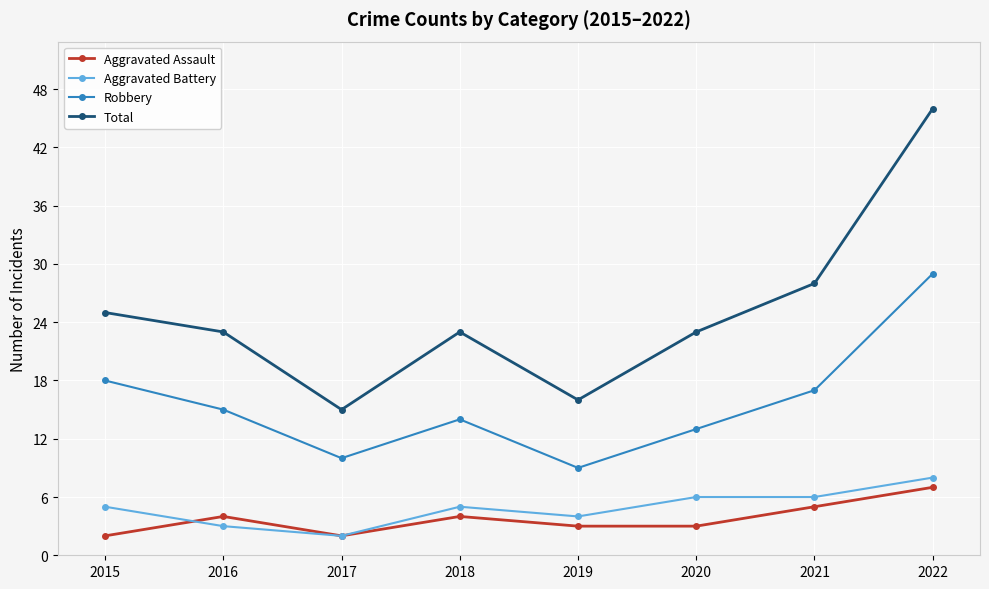

At which label is Total closest to 30?

2021